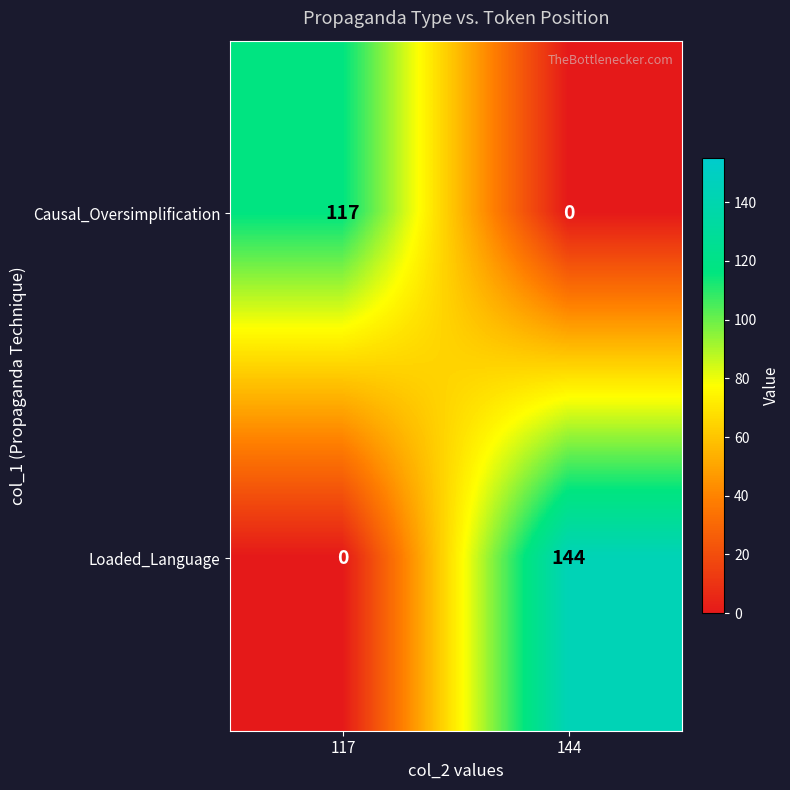

Reading left to right, list all the values displayed in this chart.

Causal_Oversimplification: 117=117	144=0
Loaded_Language: 117=0	144=144